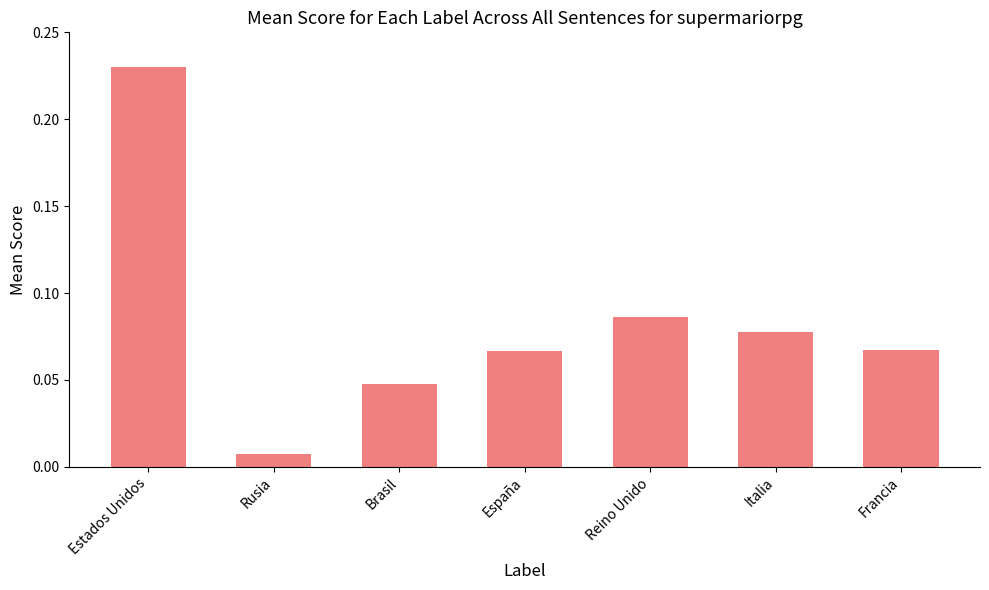

Which has a higher value, Rusia or Brasil?

Brasil